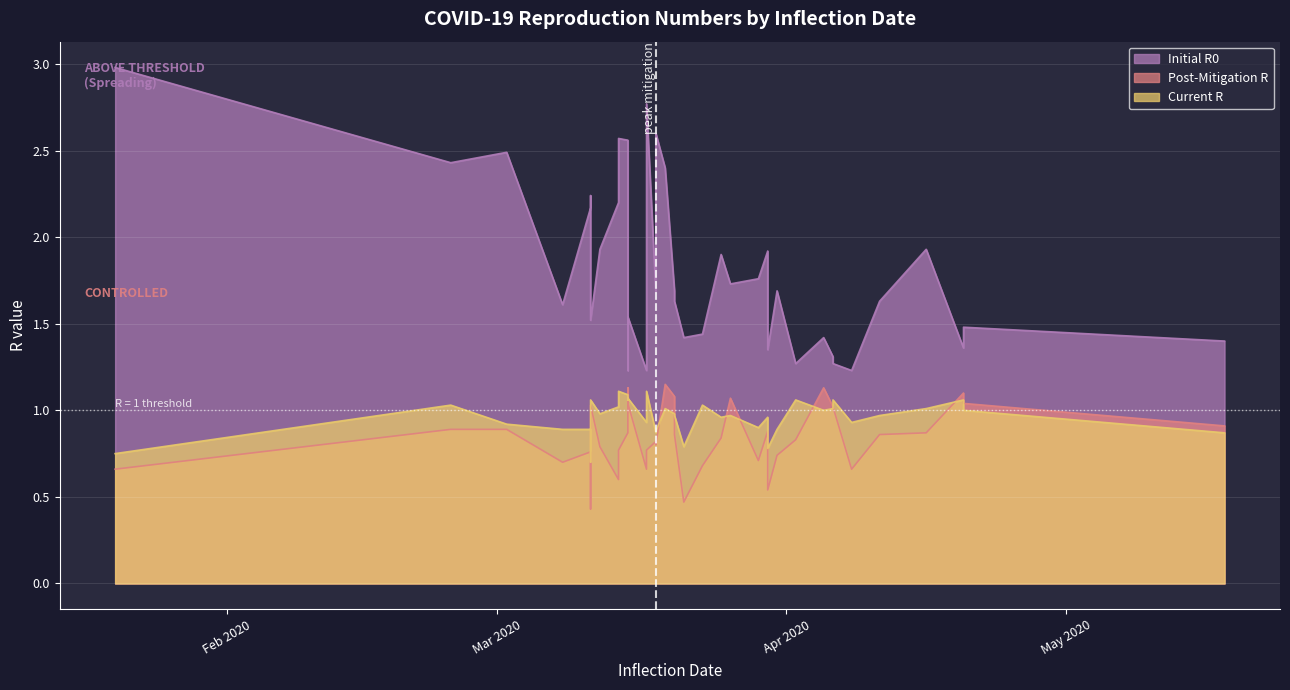

The Current R series shows 0.6 at 2020-02-25. True or false?

False